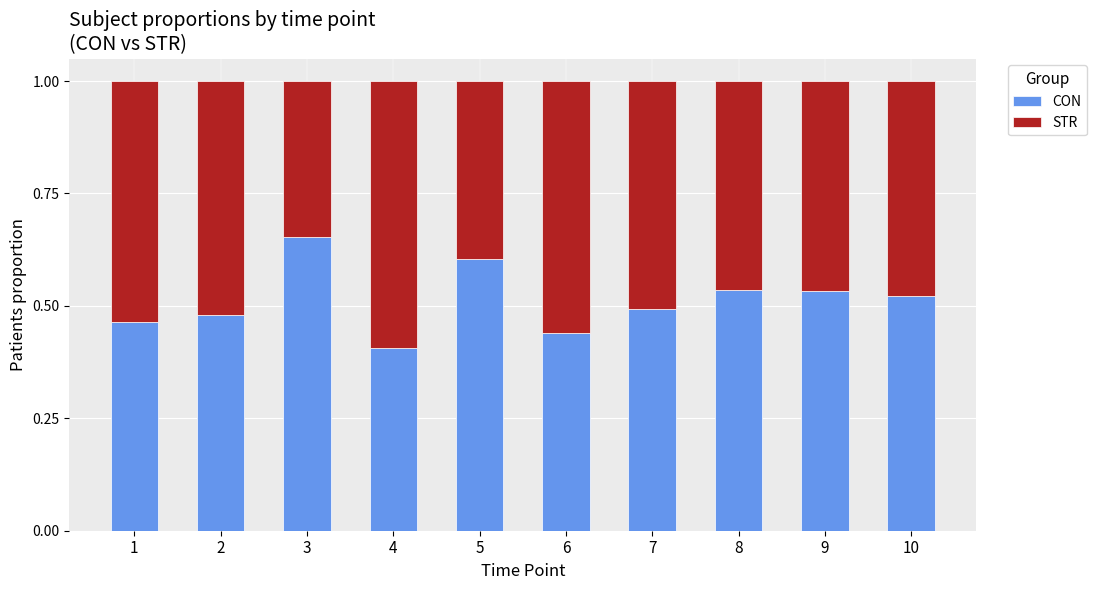

Count the number of categories in the chart.

10